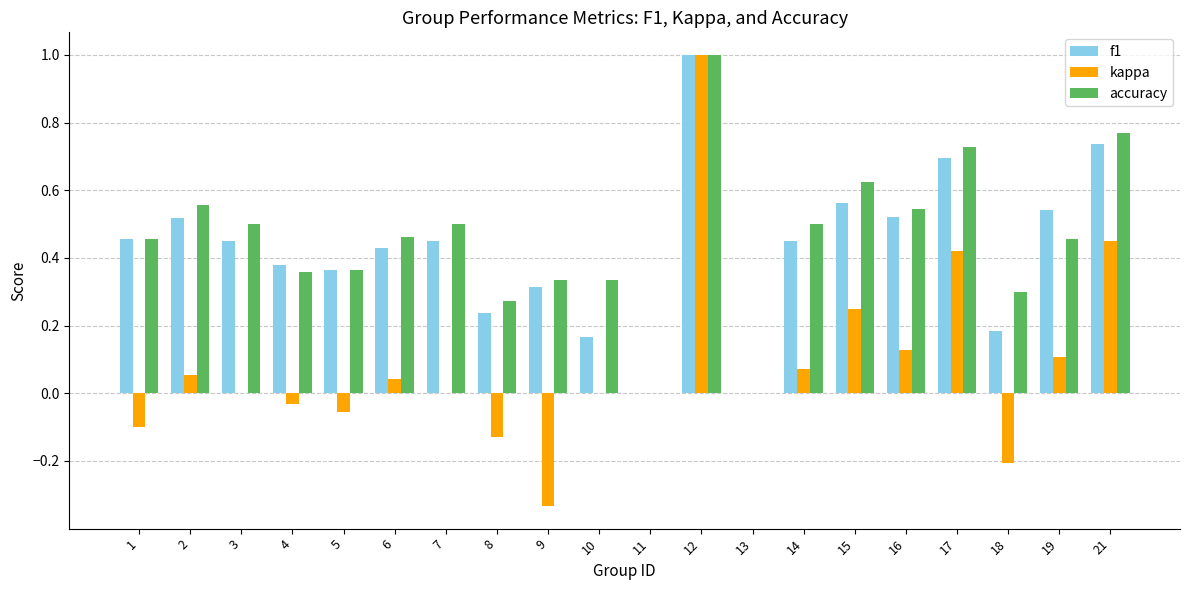

Does the chart contain stacked bars?

No